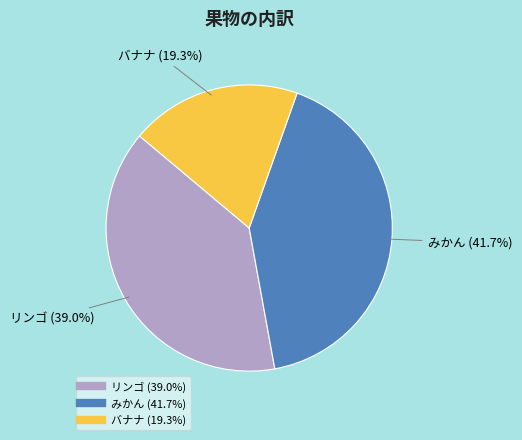

Rank the categories by value from lowest to highest.

バナナ, リンゴ, みかん